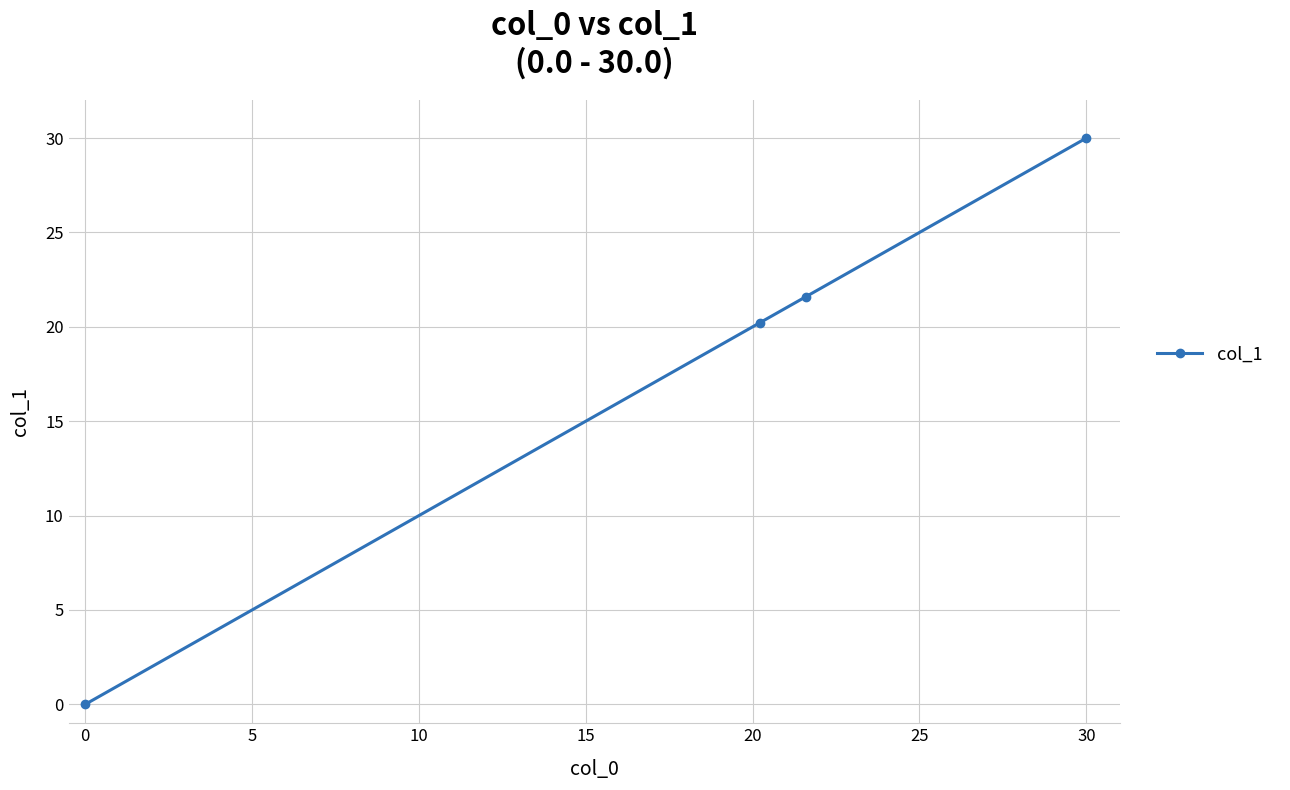

How many lines are shown in the chart?

1